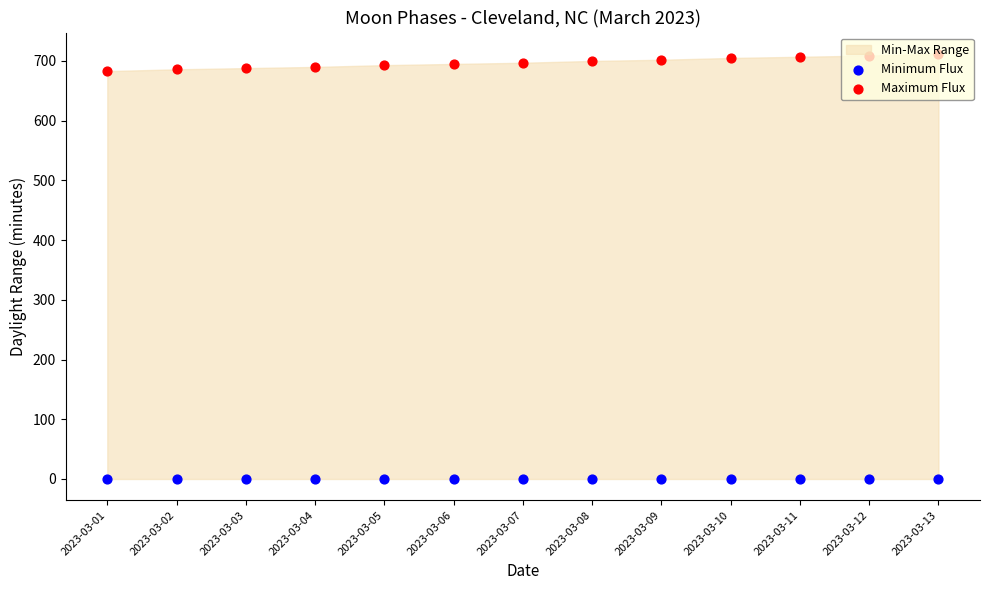

What is the total value across all series at 2023-03-08?

700